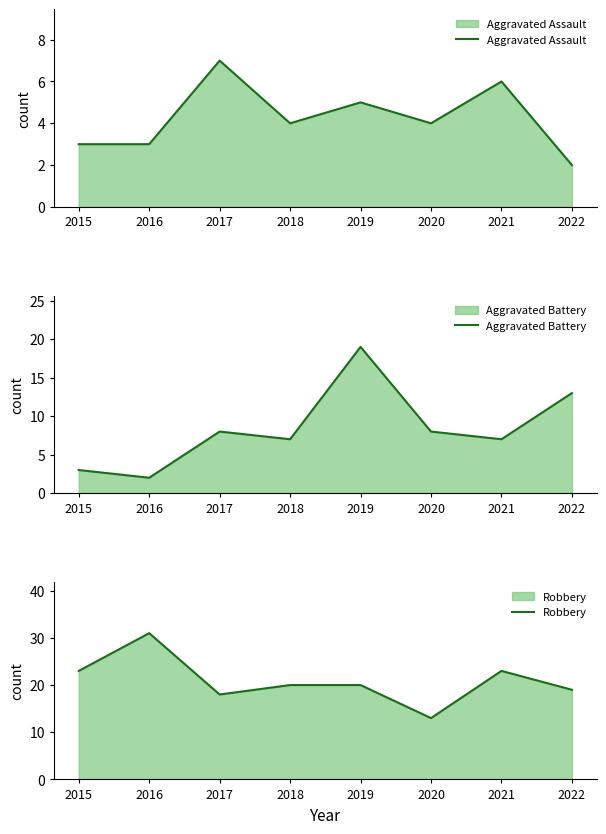

Is it true that Aggravated Battery equals 12 at 2020?

False